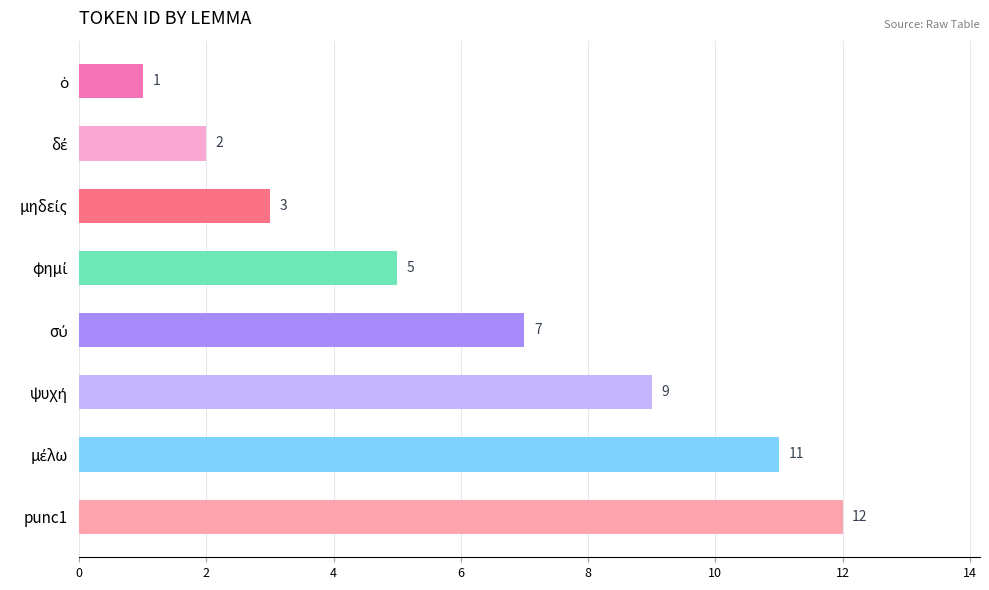

How many data points are less than 7?

4